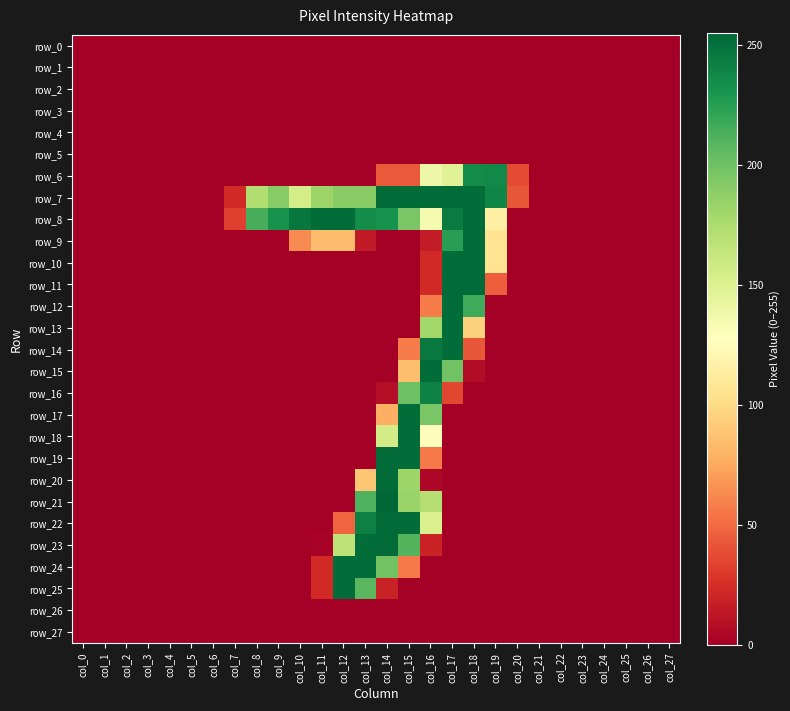

Which category has the lowest value across all series?

col_0